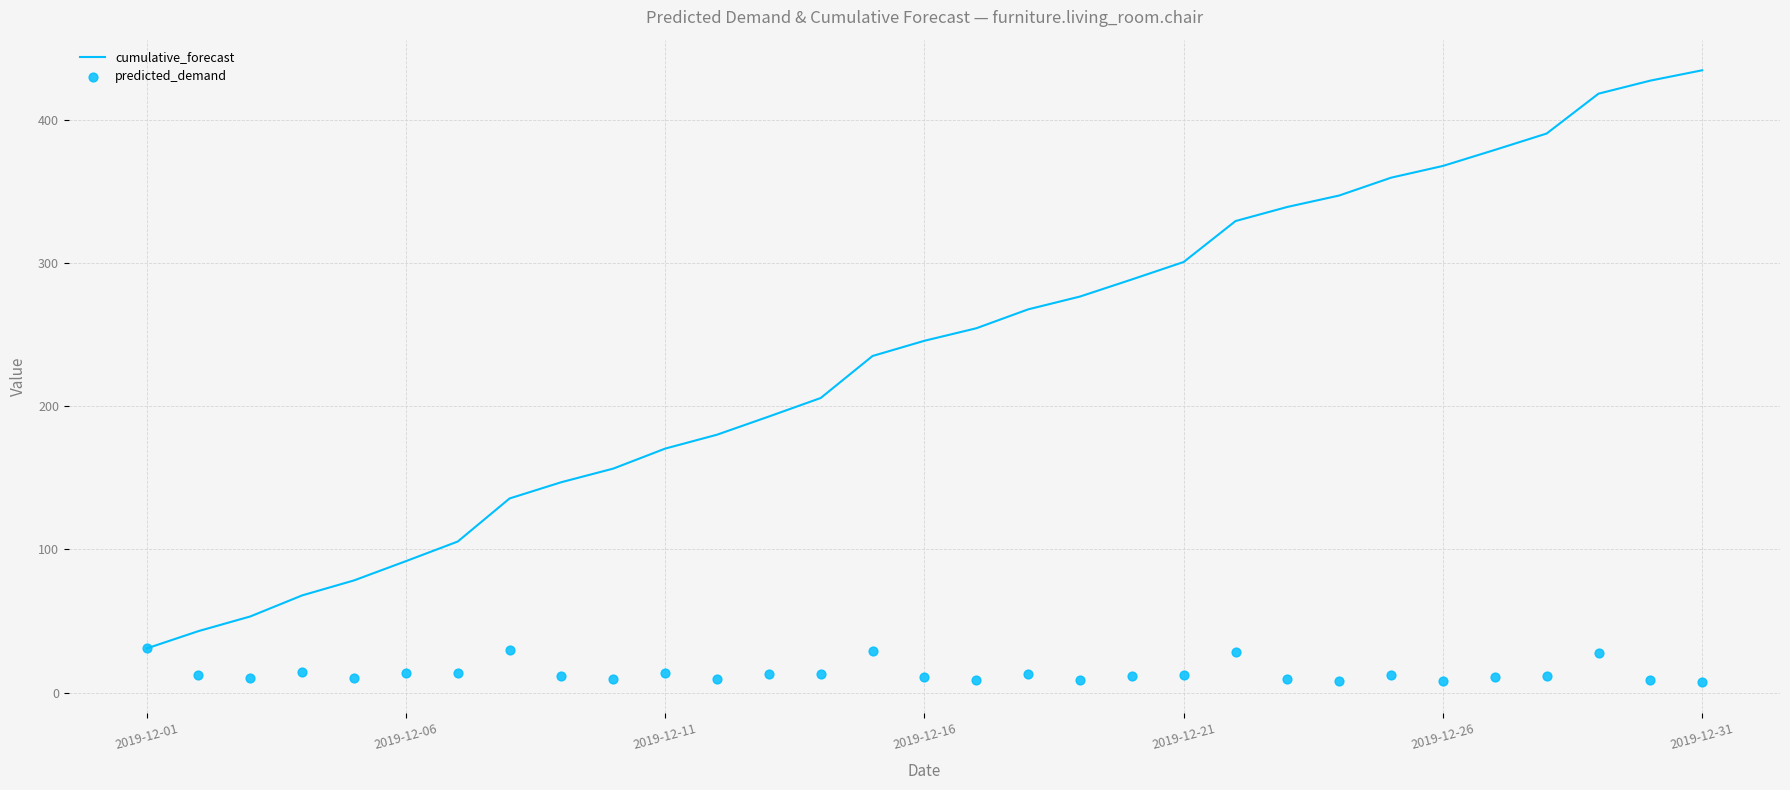

Which series has the largest total across all categories?

cumulative_forecast